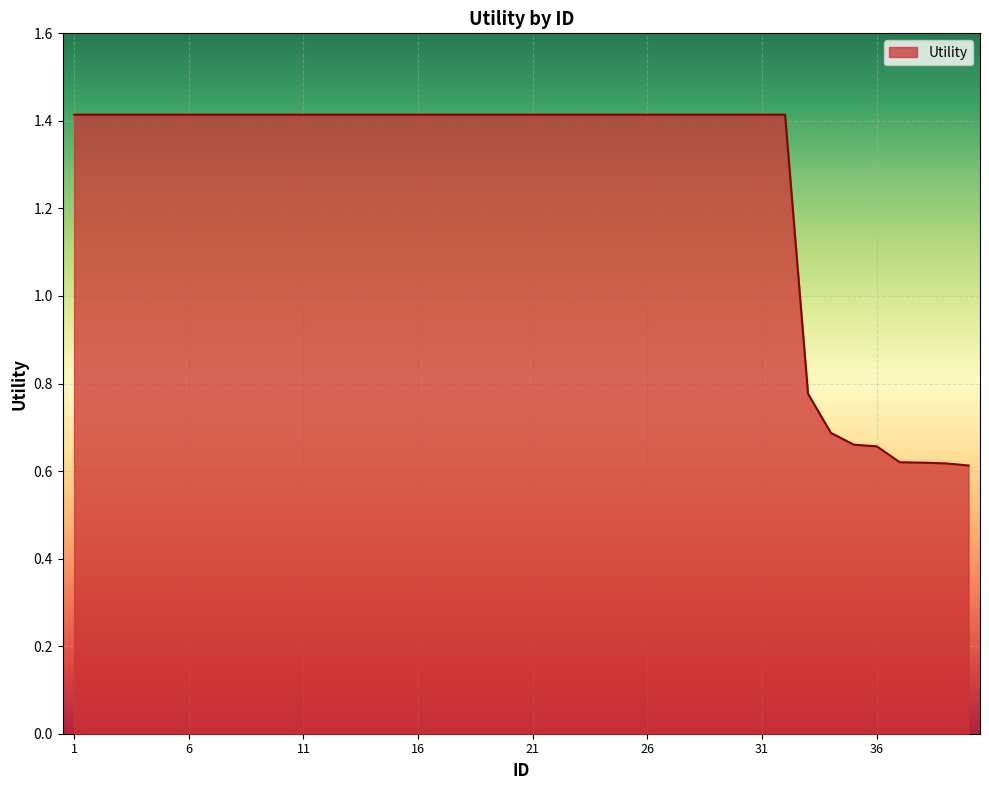

Does the chart display data point markers on the line(s)?

No